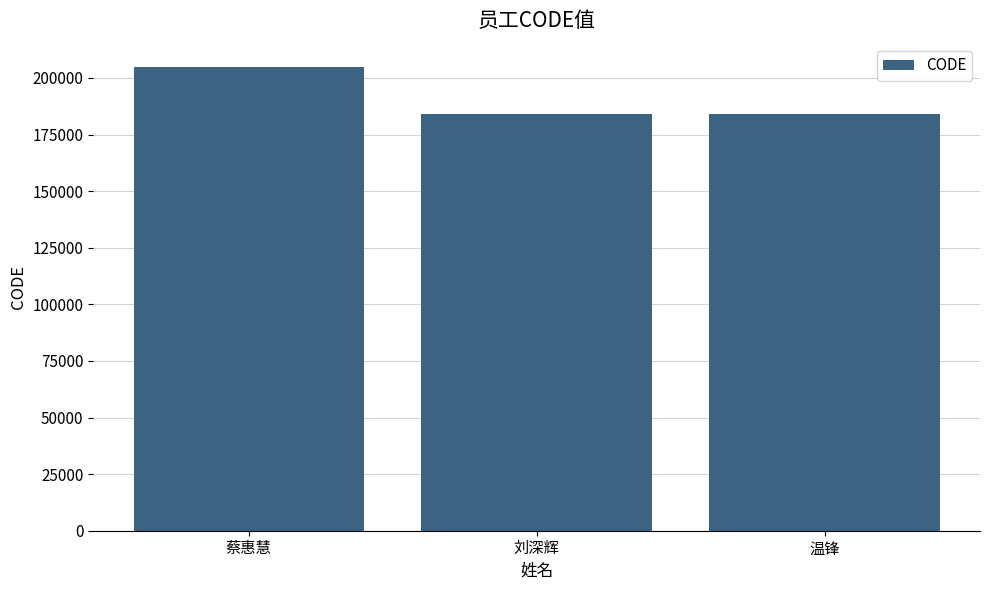

Approximately how many times larger is the value at 温锋 compared to 刘深辉?

1.0